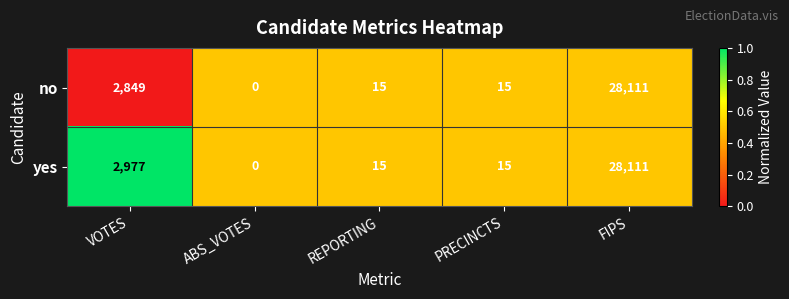

Rank the series by their average value, from highest to lowest.

yes, no